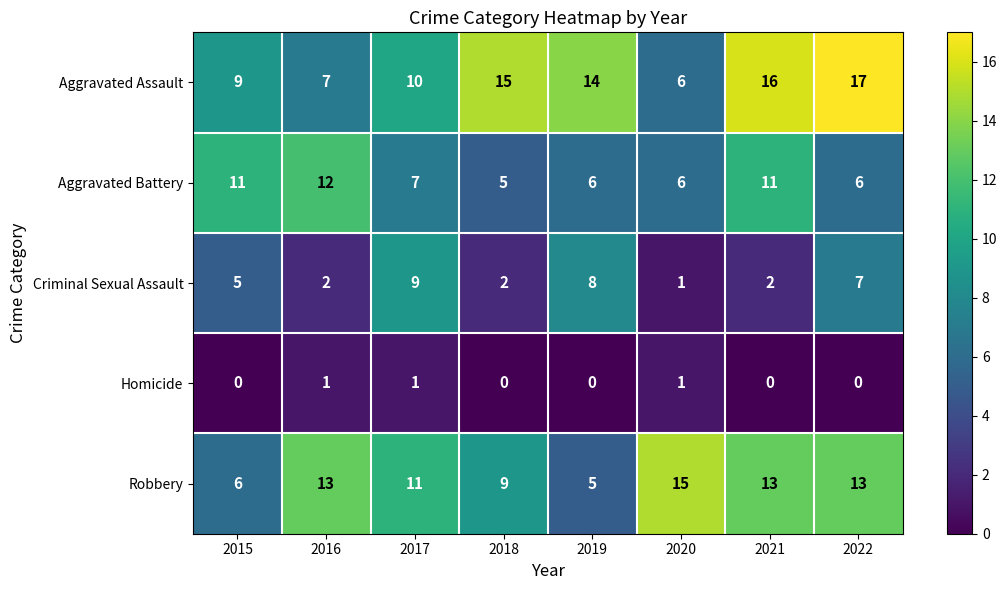

True or false: Robbery has a value of 18 at 2022.

False